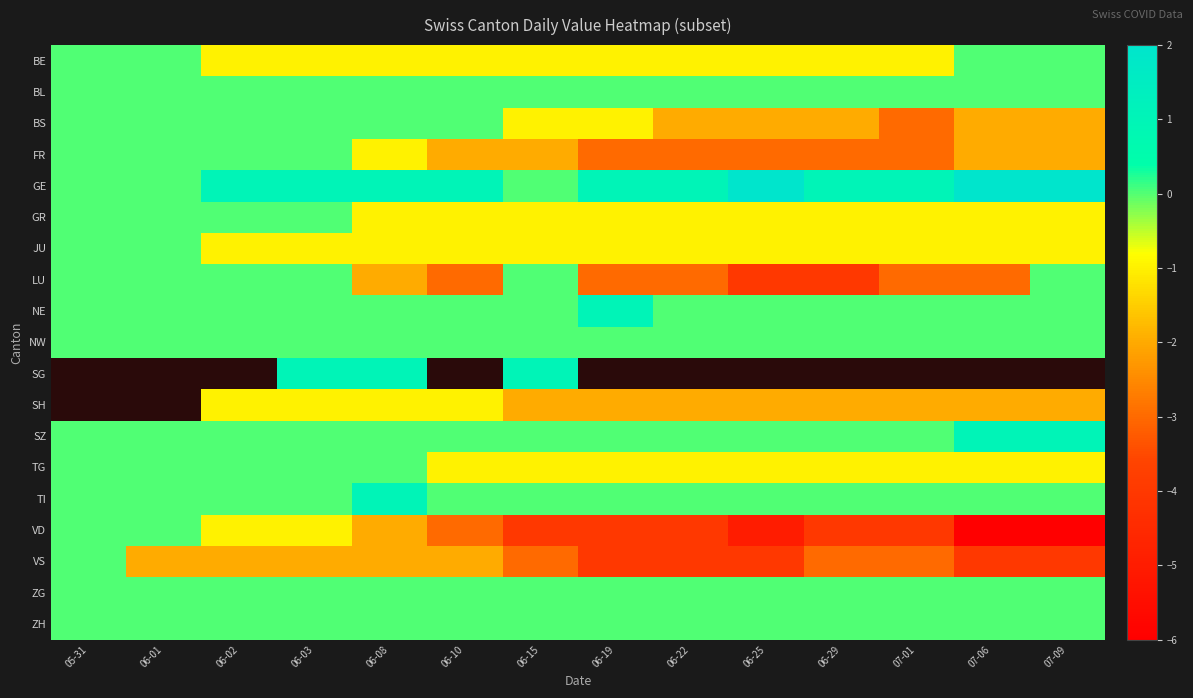

How many negative values does the BS series have?

8